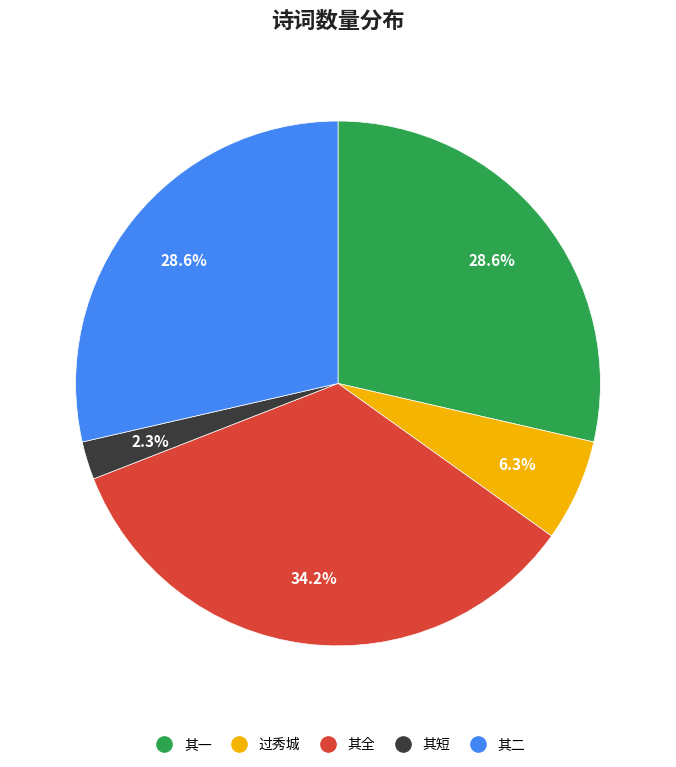

How many segments does this pie chart have?

5